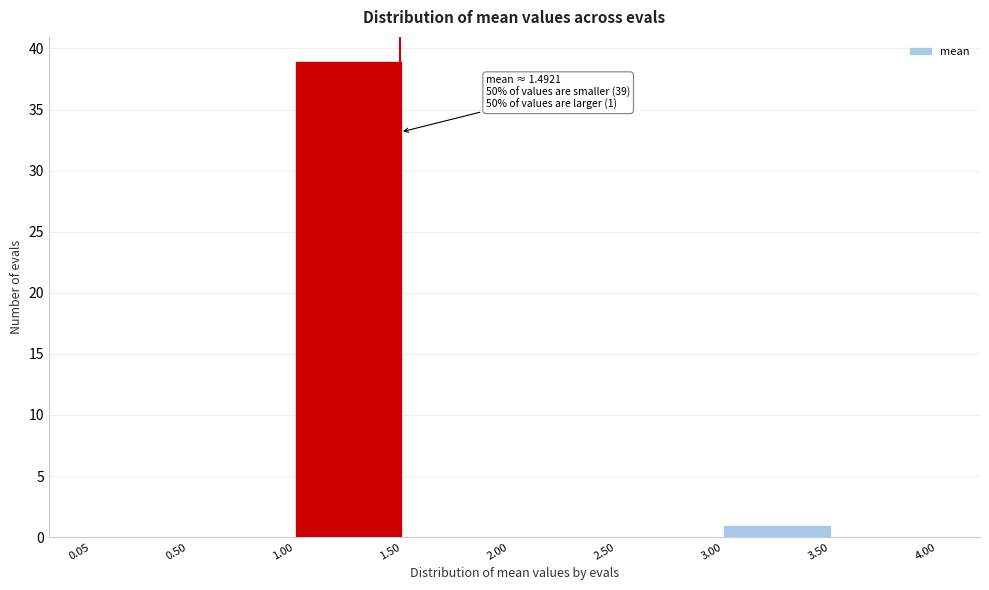

Which range on the x-axis has the tallest bar?

1.00 to 1.50